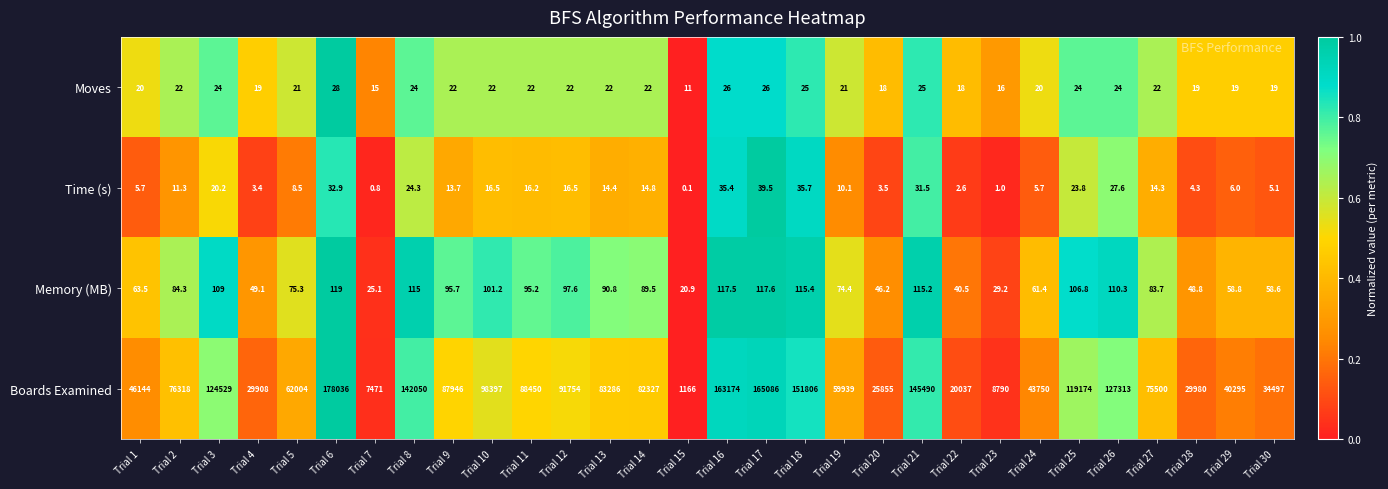

At how many categories does at least one series exceed 126961?

7